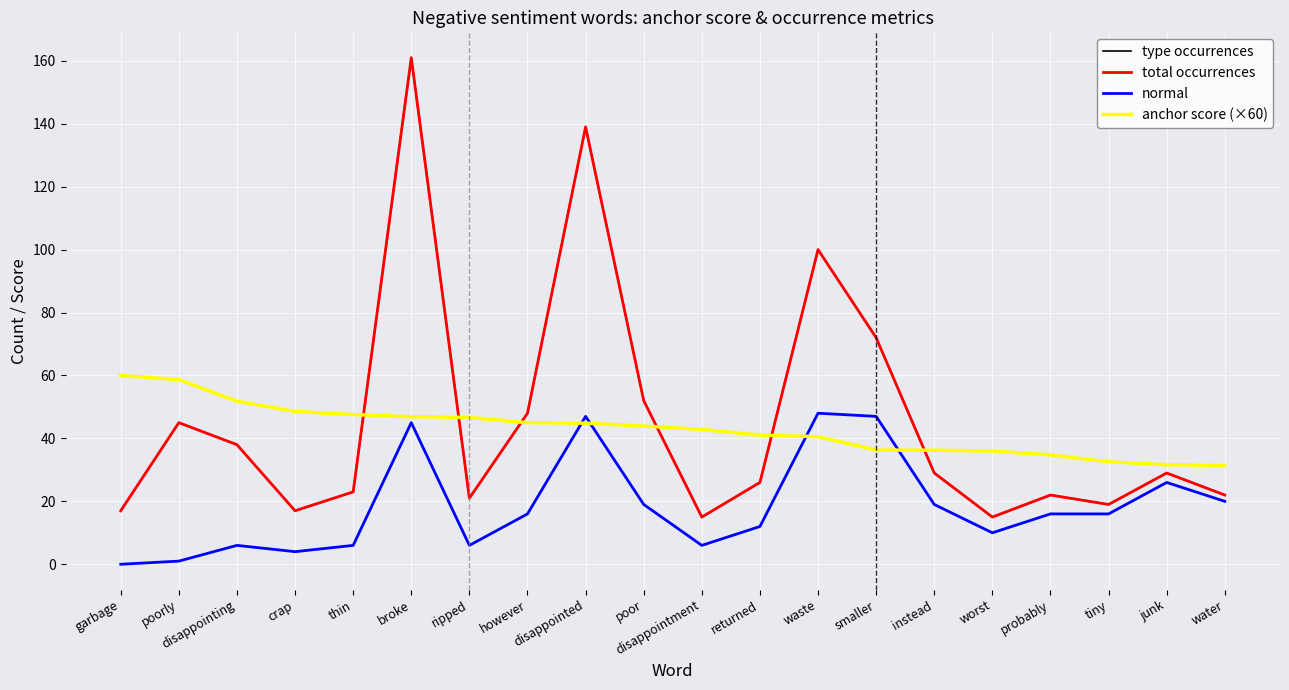

What is the label of the 12th point from the left?

returned